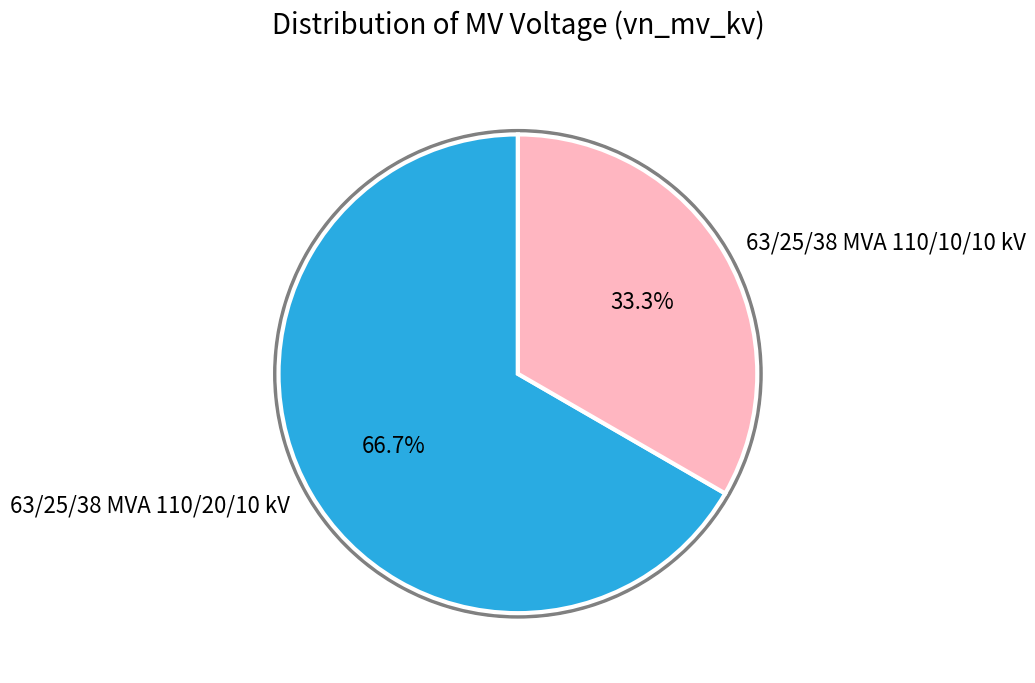

How much of the chart is everything except 63/25/38 MVA 110/20/10 kV?

33.3%